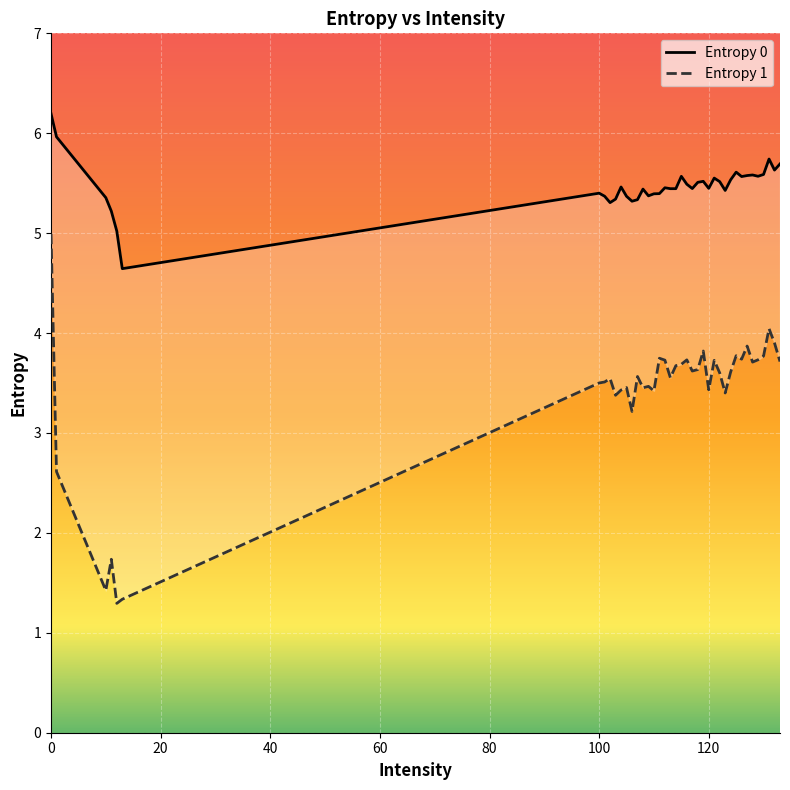

True or false: Entropy 0 and Entropy 1 cross at least once.

False